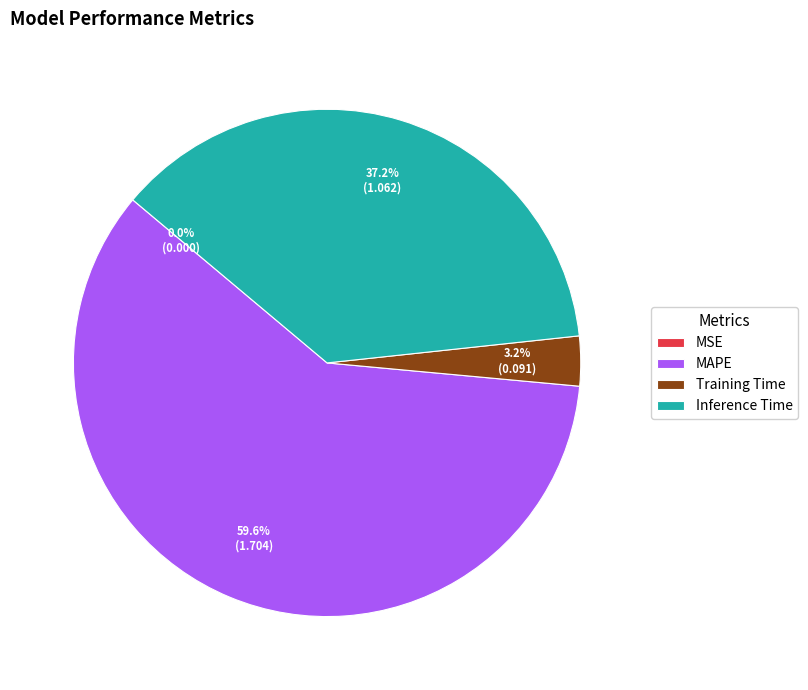

Is the sum of Inference Time and Training Time greater than half?

No